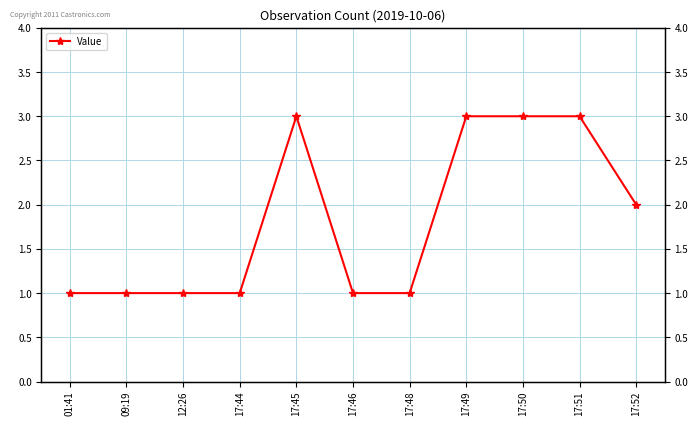

Count the values in the range 1 to 3.

11